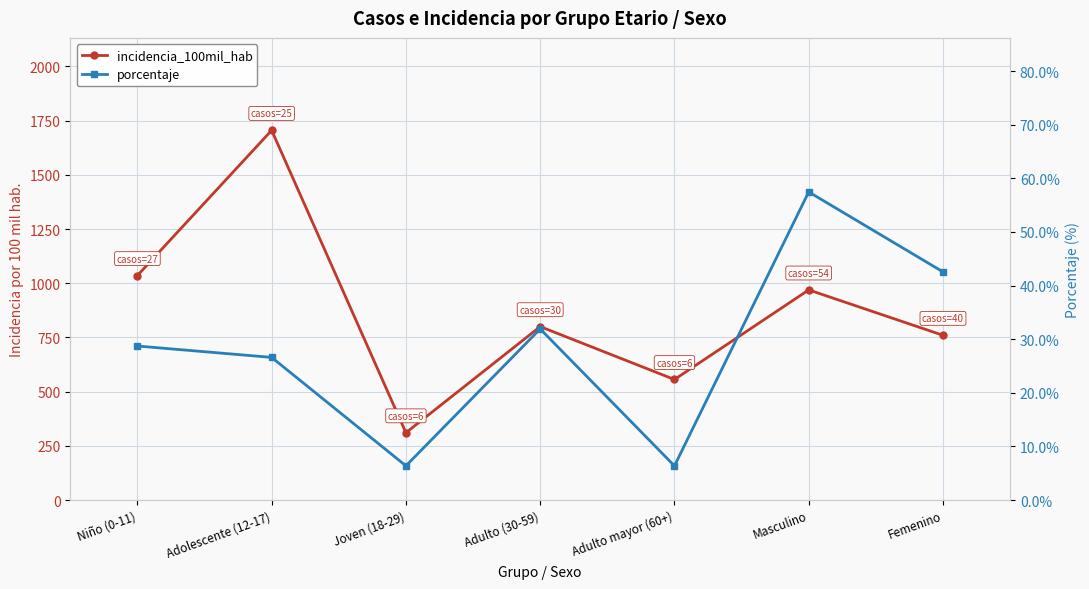

What is the difference between the maximum and minimum values in the incidencia_100mil_hab series?

1394.8